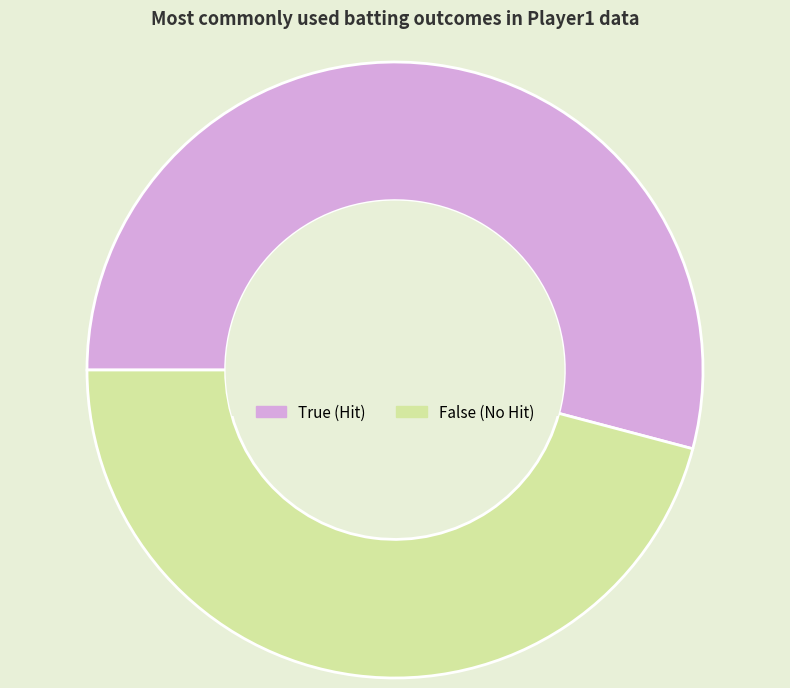

The False slice represents 63% of the pie. True or false?

False